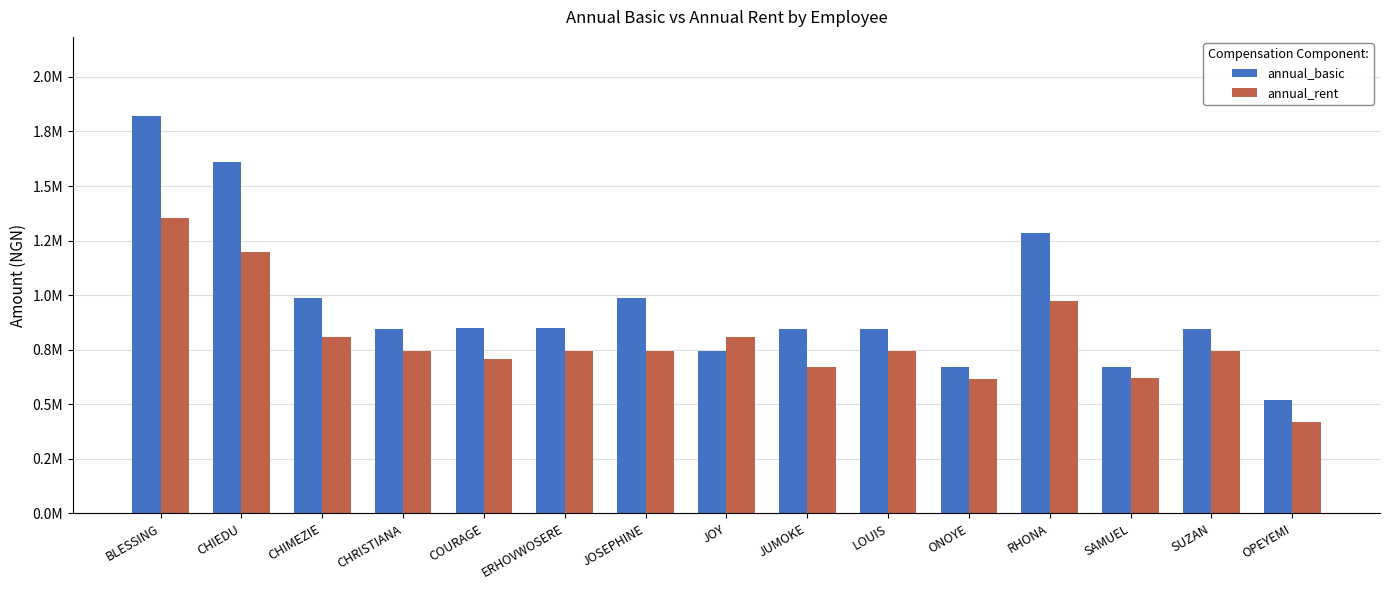

What is the label of the 3rd bar from the right?

SAMUEL